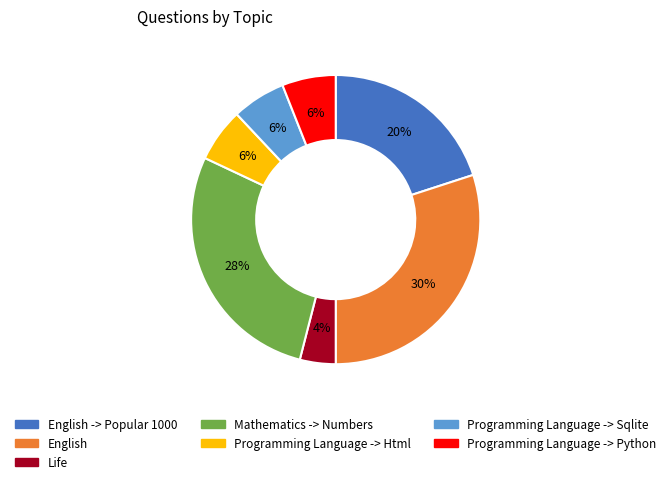

To the nearest percent, what portion does Life represent?

4%